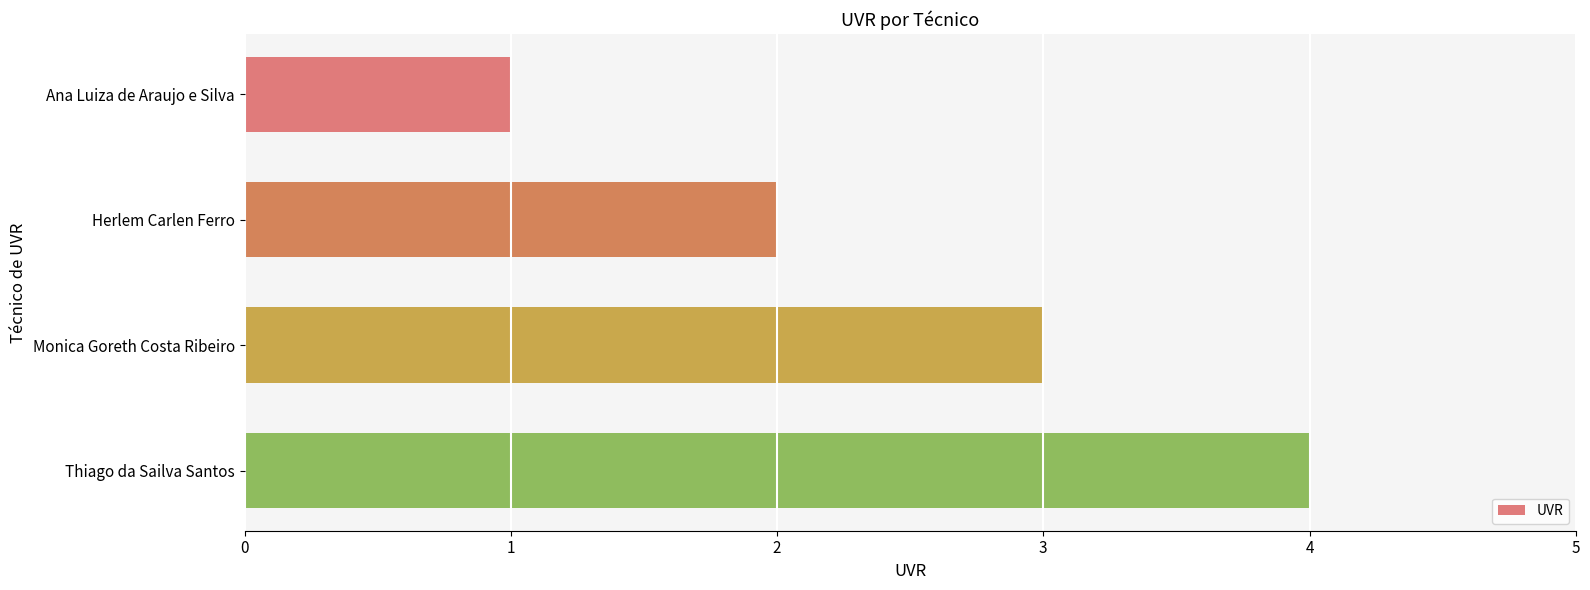

What is the difference between the values at Thiago da Sailva Santos and Ana Luiza de Araujo e Silva?

3